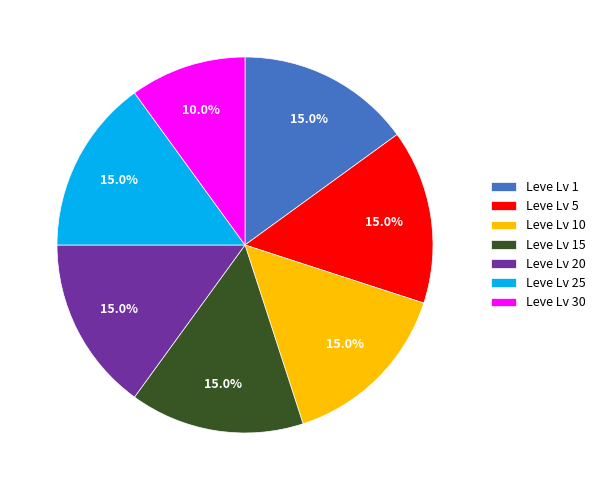

Is there a majority slice in this chart?

No